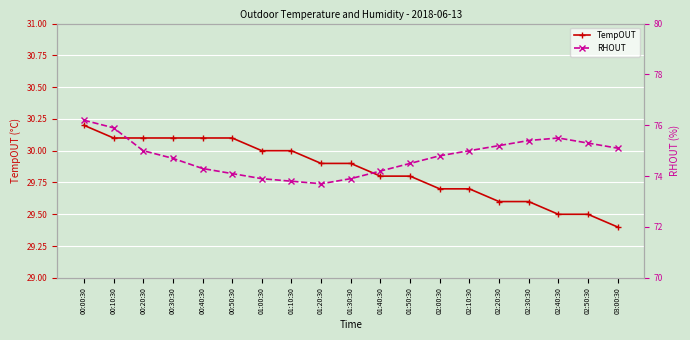

In RHOUT, how many points are lower than both neighbors (excluding endpoints)?

1